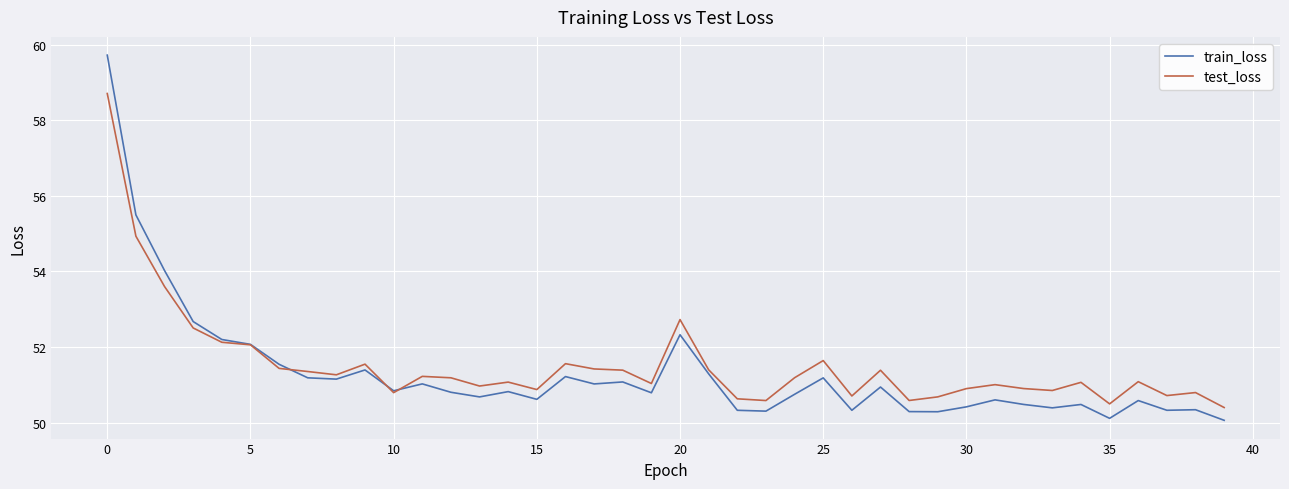

How many times do test_loss and train_loss cross each other?

3